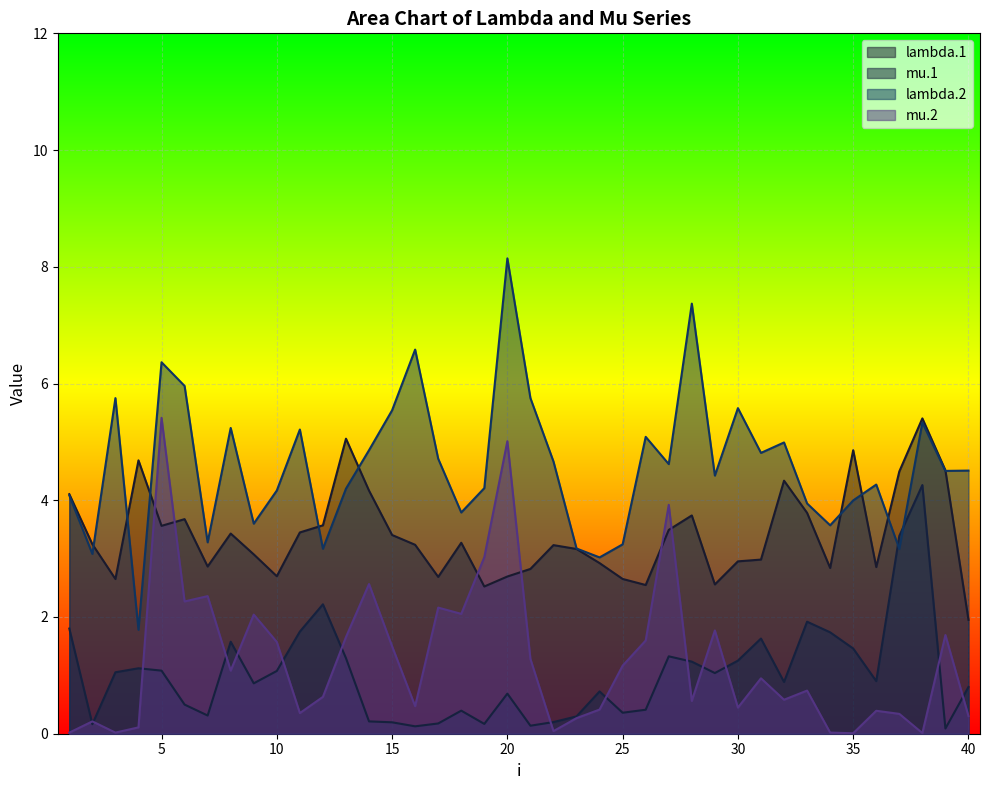

The value of mu.1 at 1 is 1.8. True or false?

True